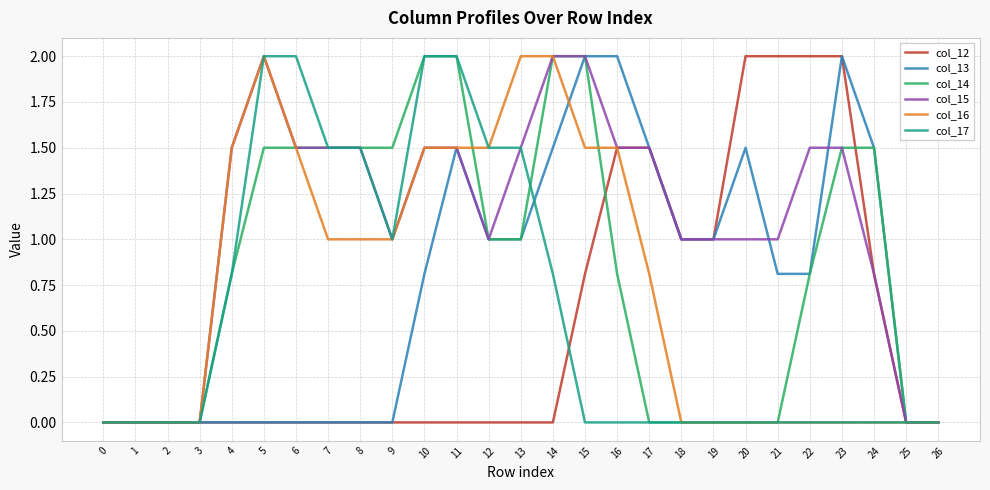

How many categories are shown in the chart?

27